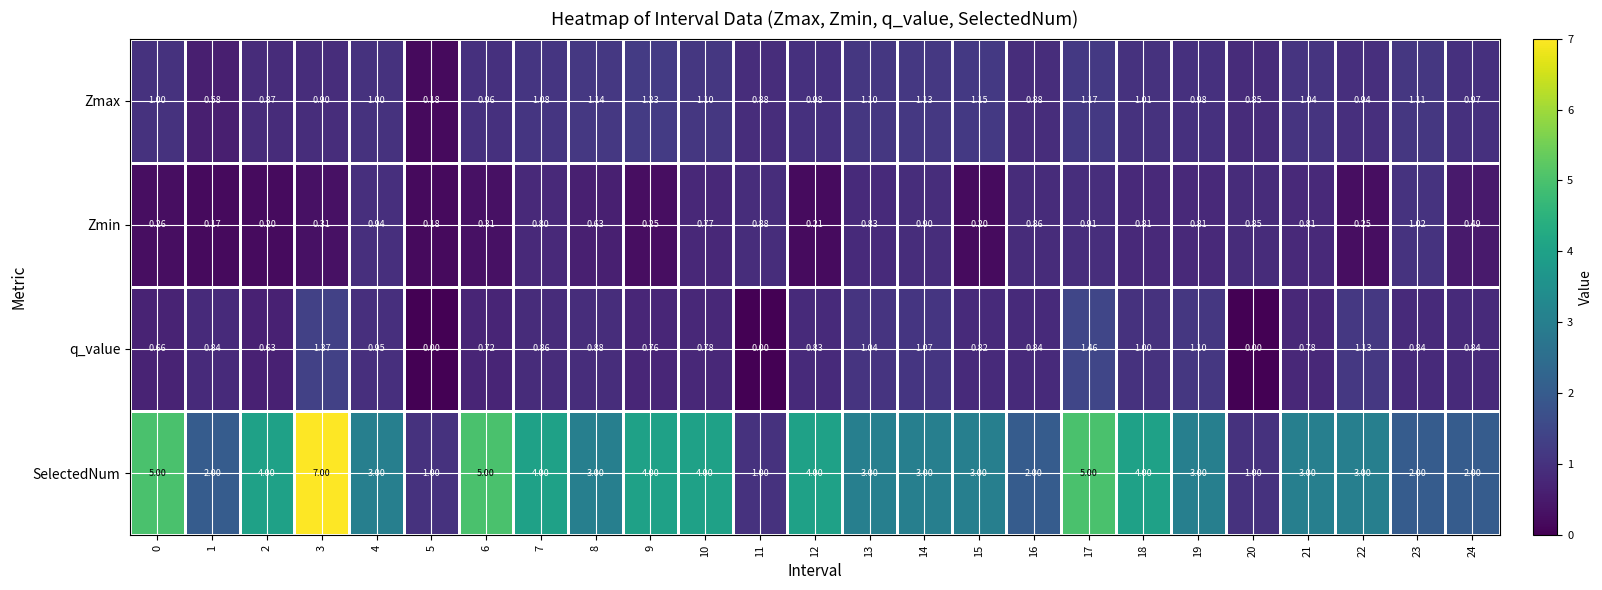

Rank the series at 4 from lowest to highest value.

Zmin, q_value, Zmax, SelectedNum